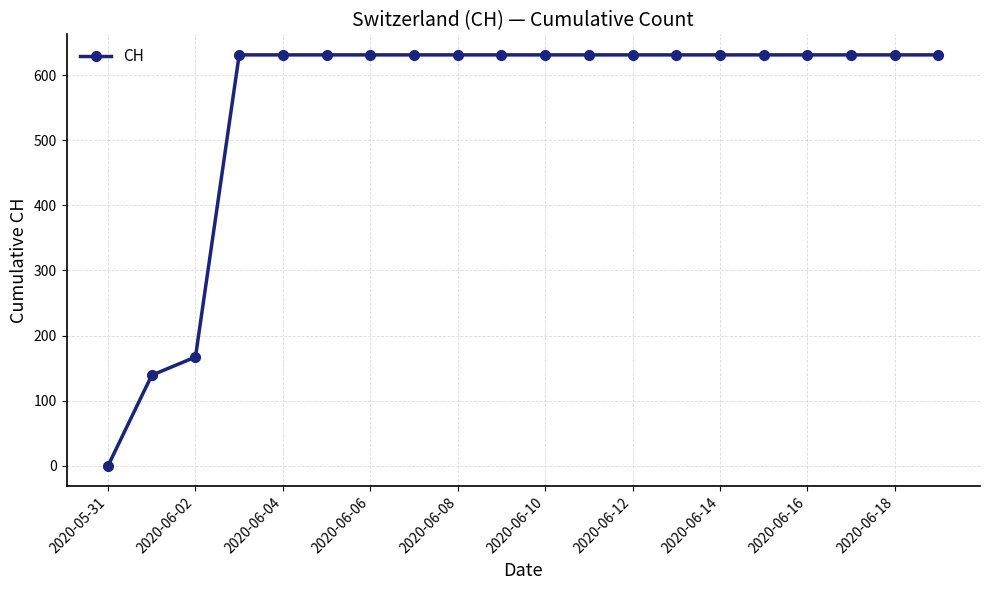

What is the maximum value shown in the chart?

631